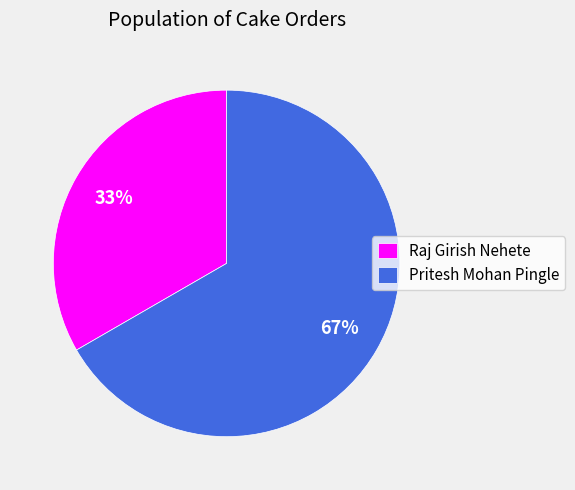

To the nearest percent, what portion does Raj Girish Nehete represent?

33%